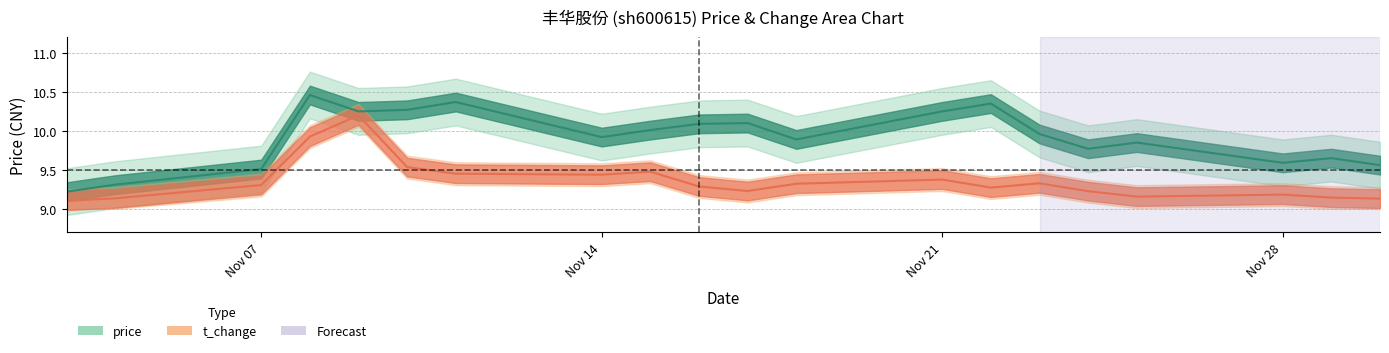

Which series has the widest spread of values?

price